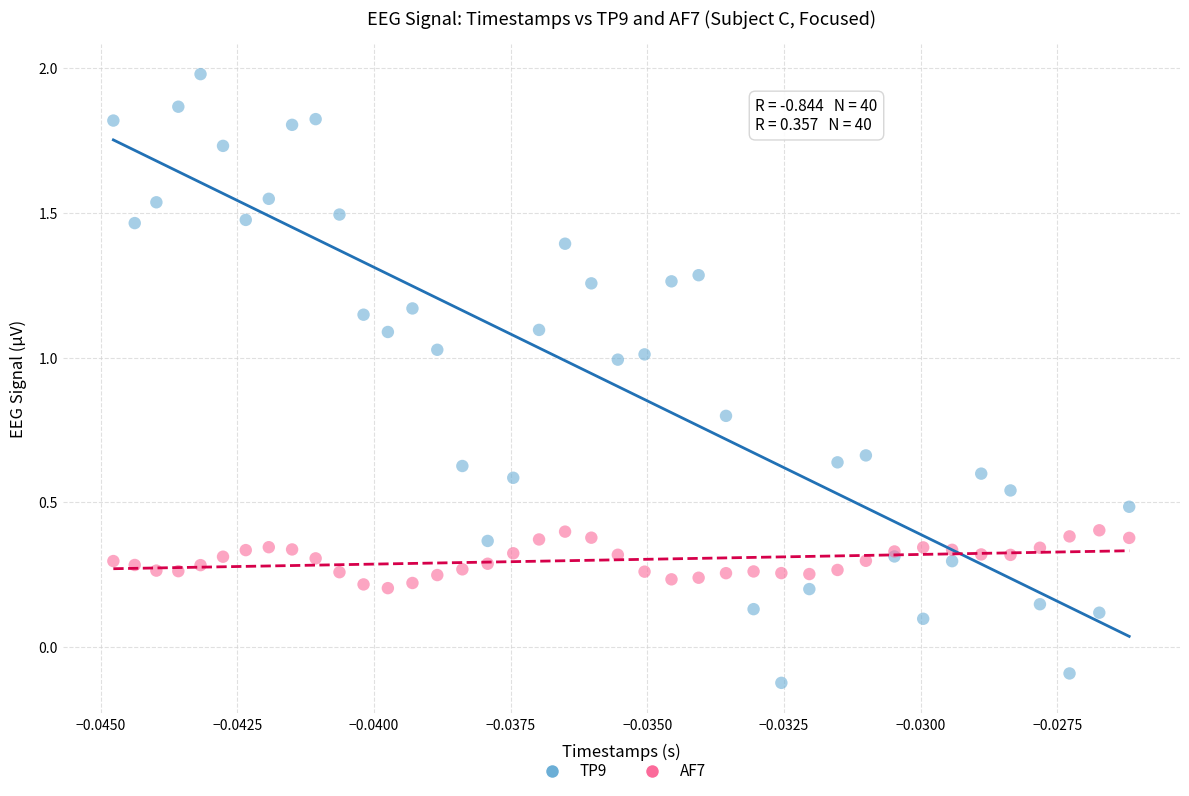

Which series reaches the minimum Y coordinate?

TP9